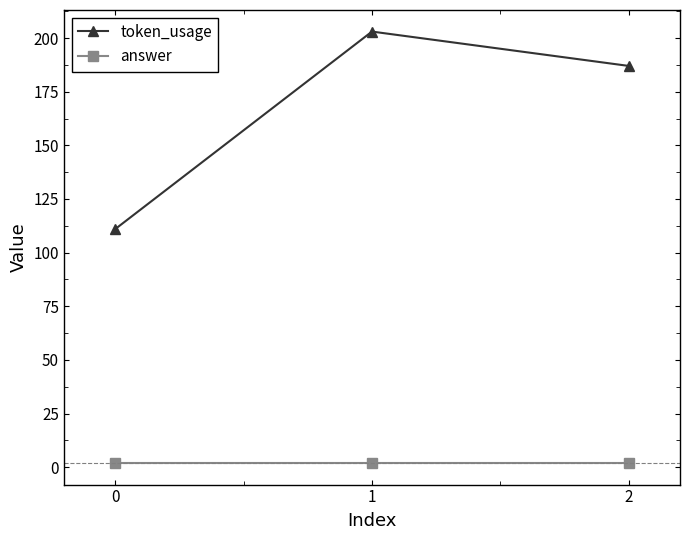

Which series has the largest total across all categories?

token_usage